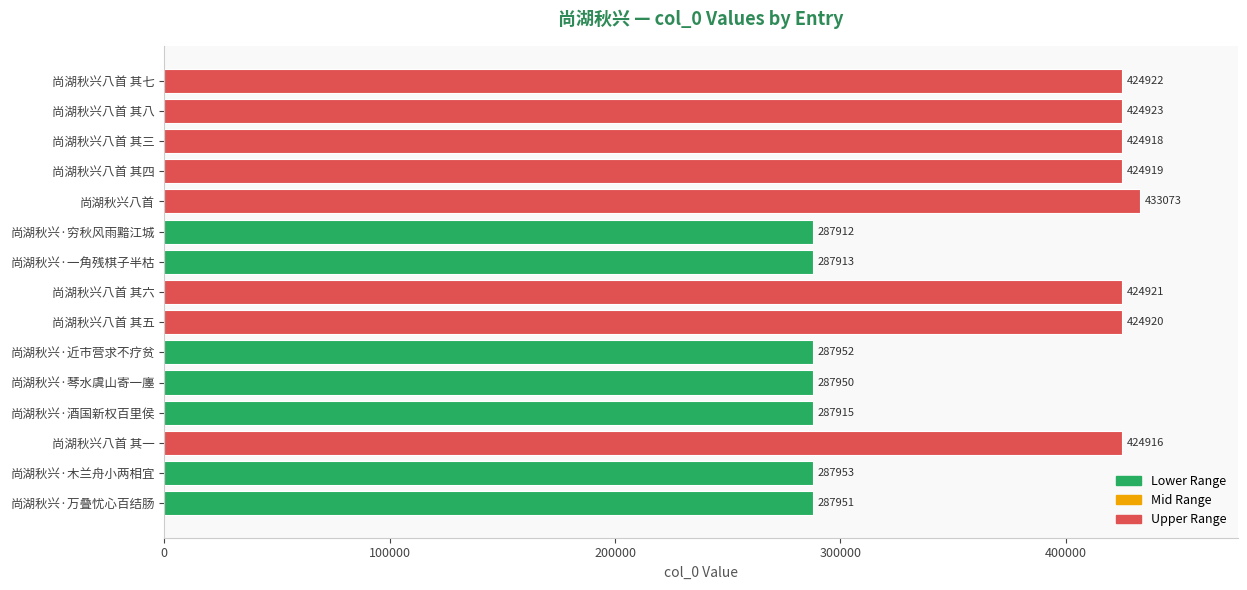

What is the sum of all values?

5423058